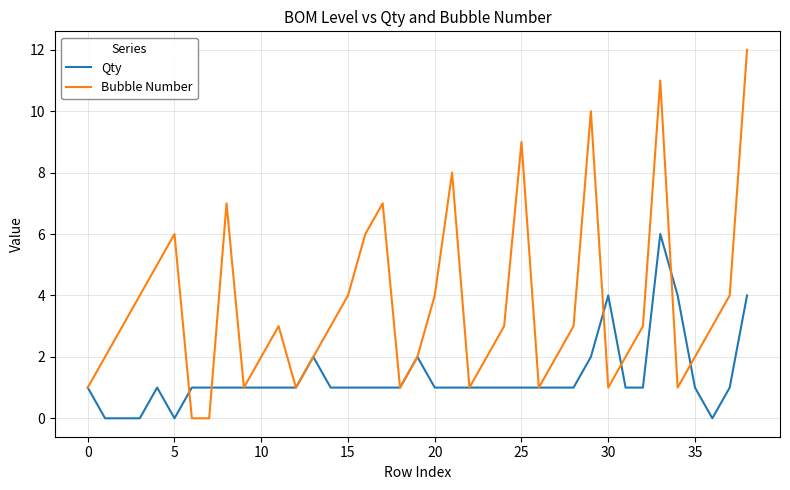

What are all the series names shown in the legend?

Qty, Bubble Number